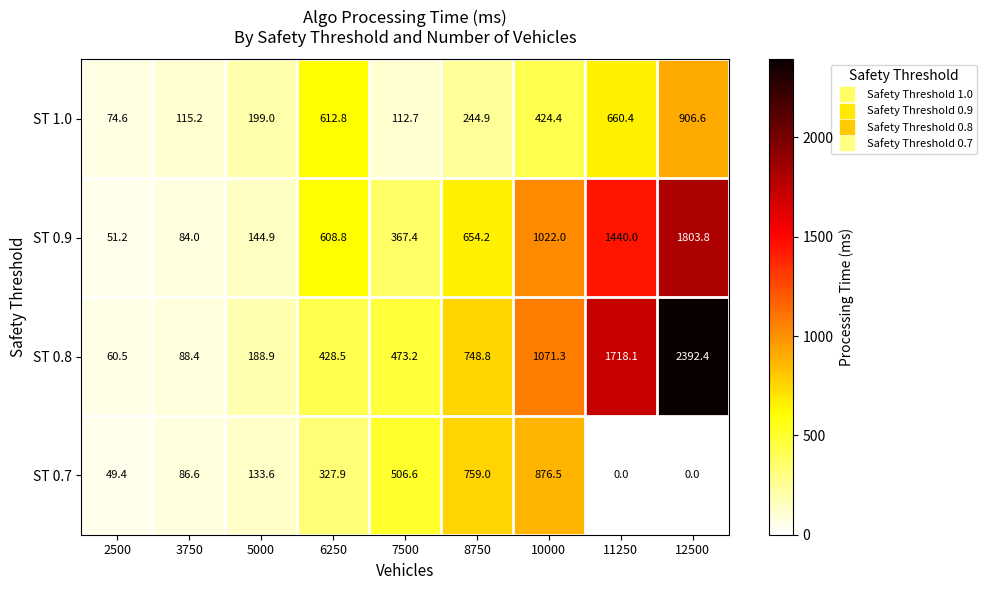

What is the difference between the maximum and minimum values in the ST 0.7 series?

876.5